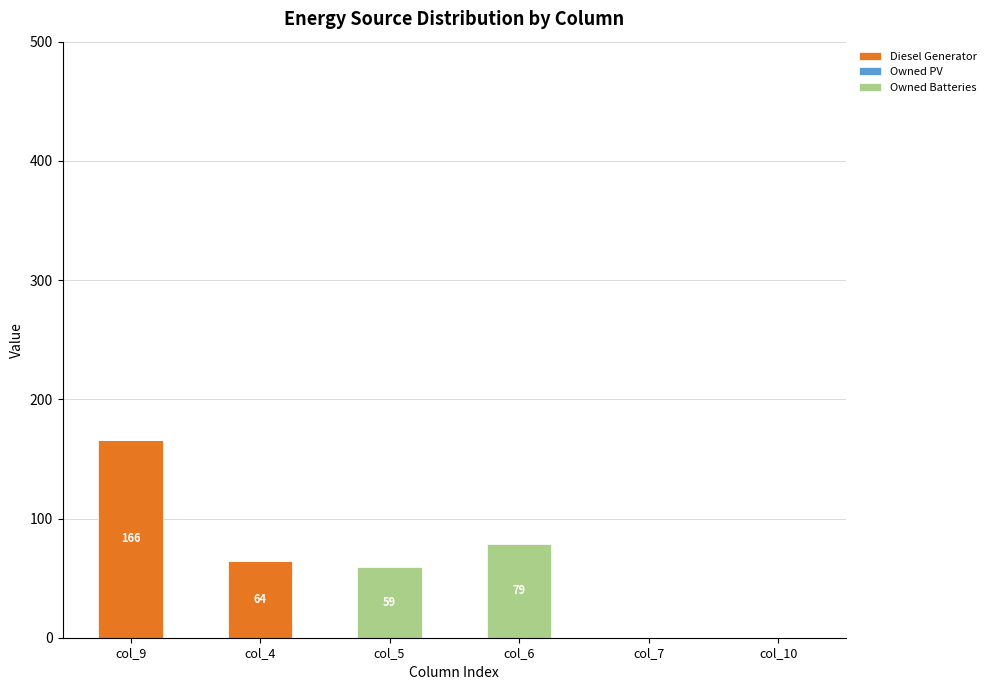

At which category is the sum across all series the highest?

col_9